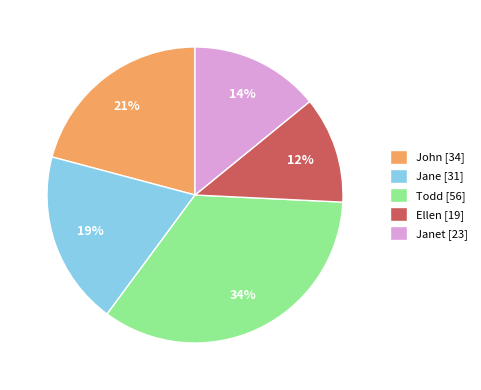

To the nearest percent, what portion does Janet [23] represent?

14%